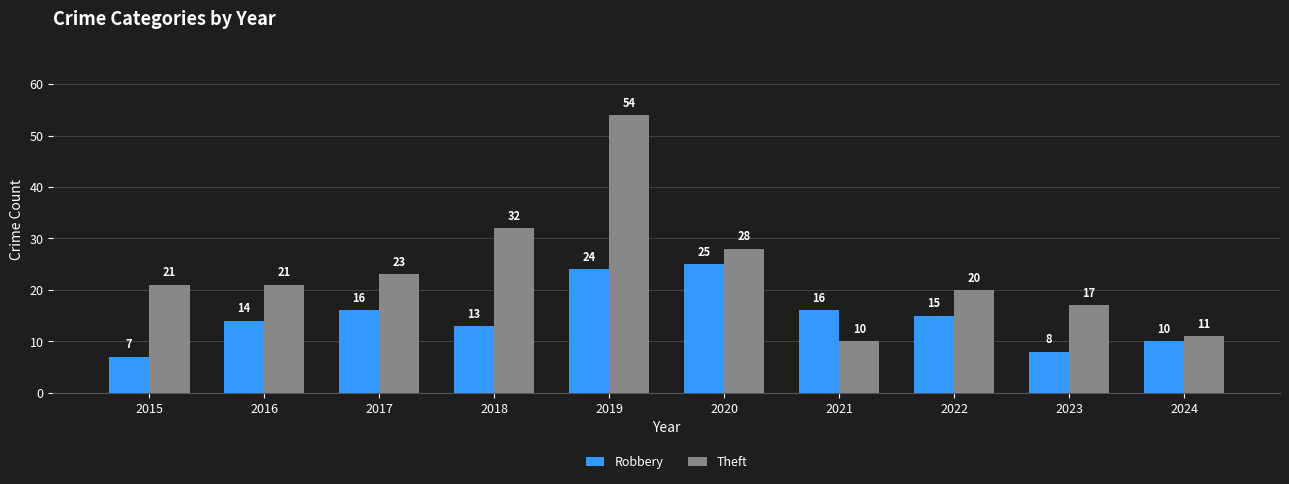

How many bars are there in total?

20